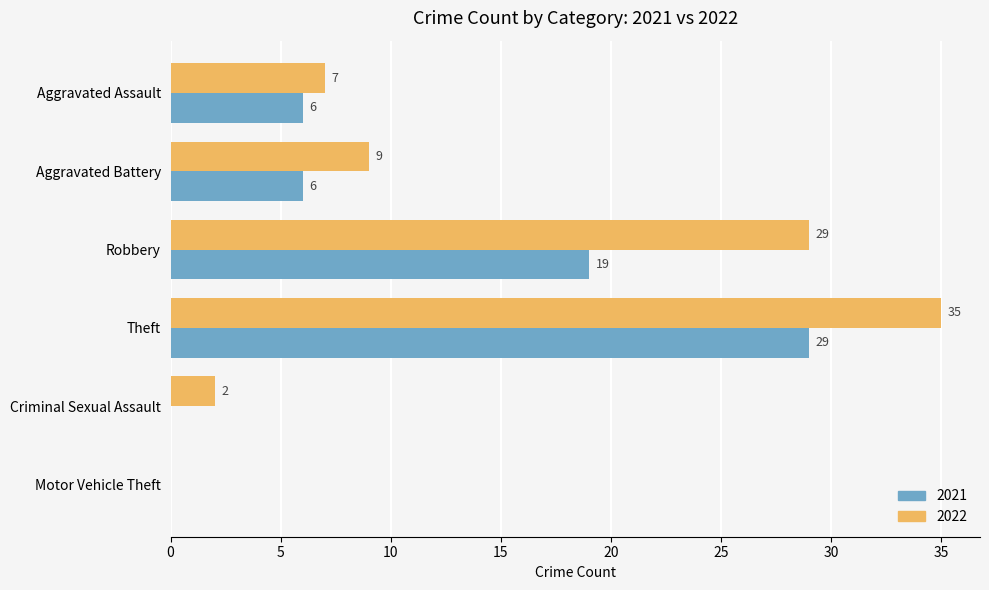

What is the sum of the 2022 values at Motor Vehicle Theft and Theft?

35